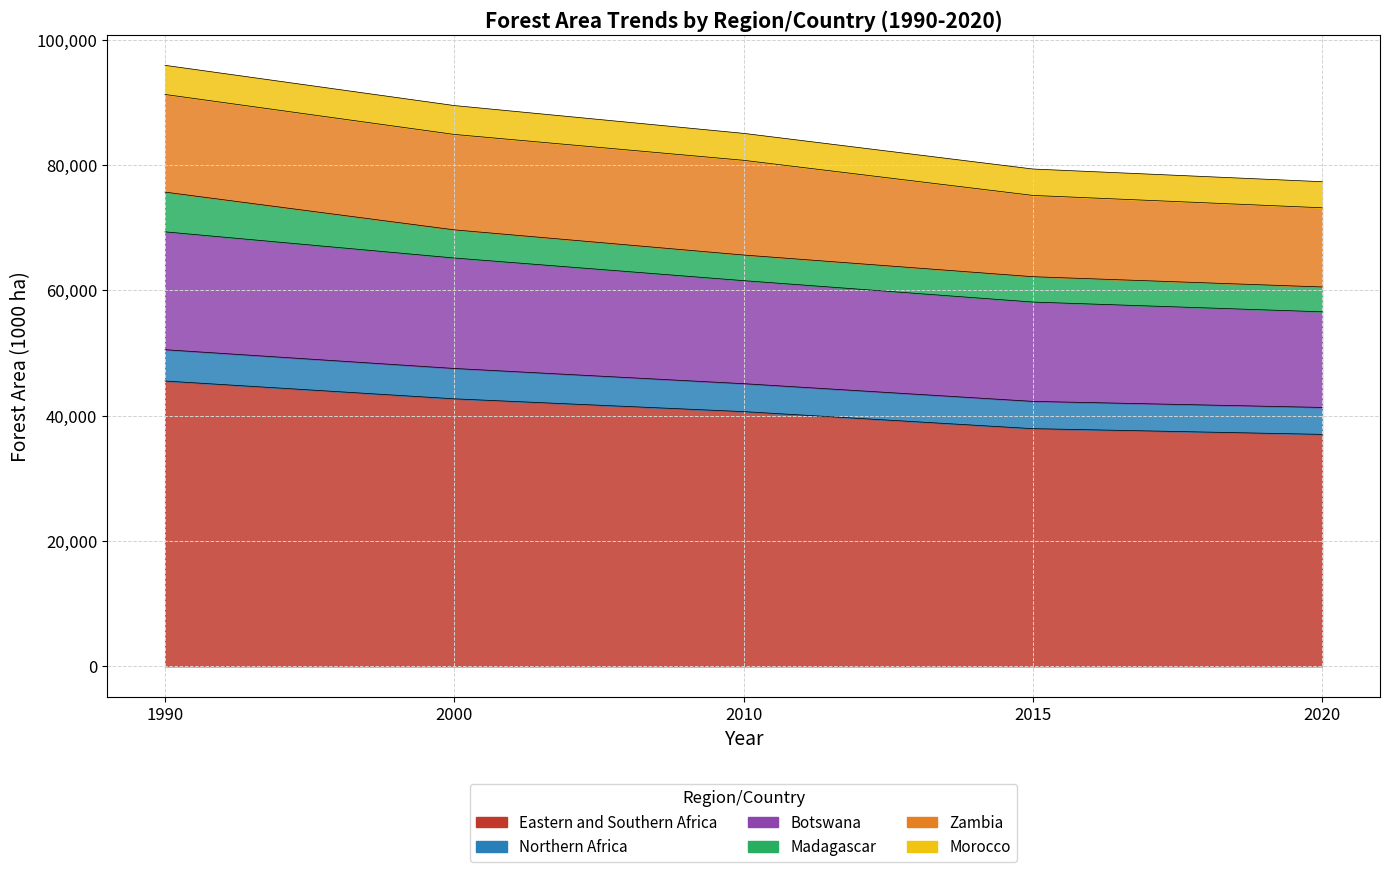

Which series has the widest spread of values?

Eastern and Southern Africa